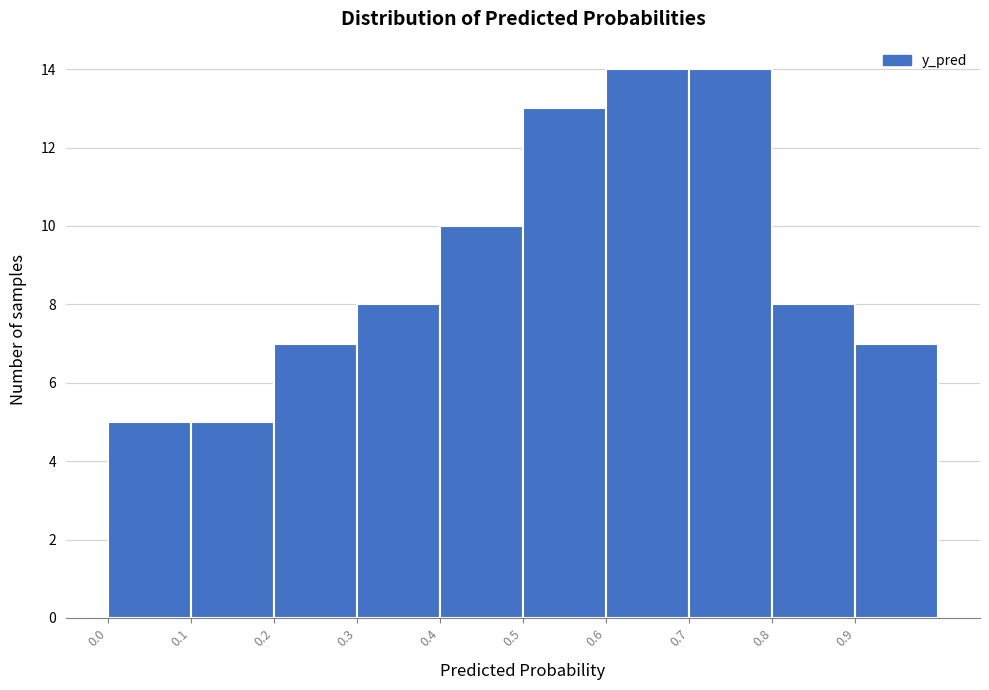

How tall is the bar that spans 0.9 to 1.0 on the x-axis? The values are not printed on the chart, so give them approximately, as read against the axis.

7